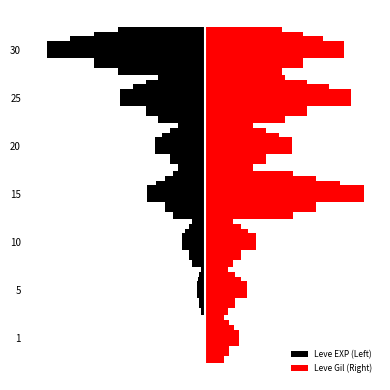

How many bars are there in each group?

2